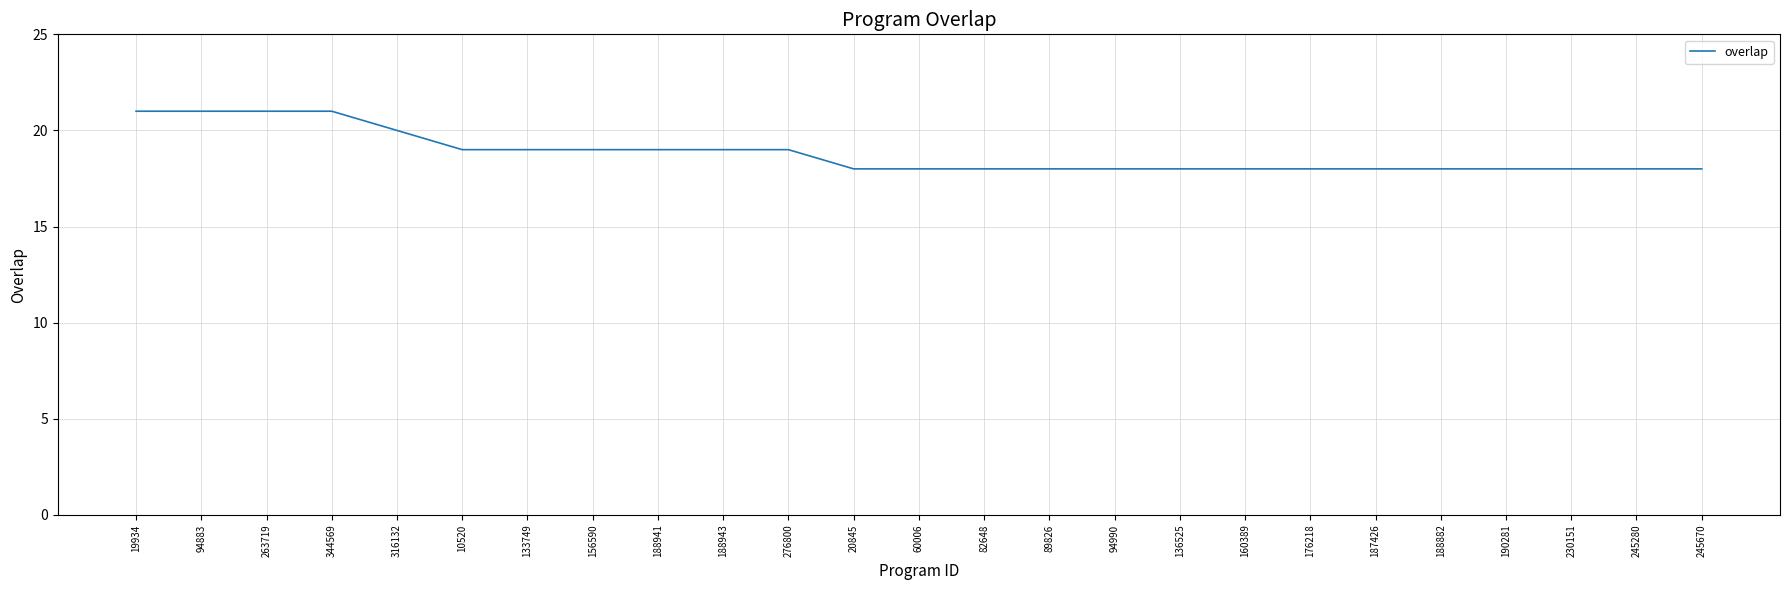

What value does the data have at 316132?

20